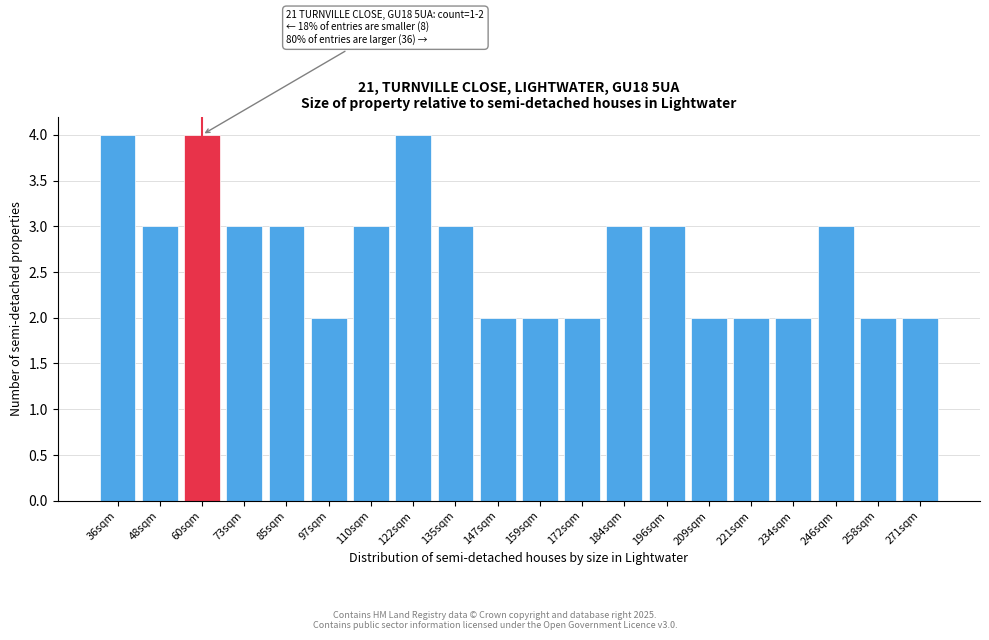

Reading right to left, extract all data points from this chart.

2	2	3	2	2	2	3	3	2	2	2	3	4	3	2	3	3	4	3	4